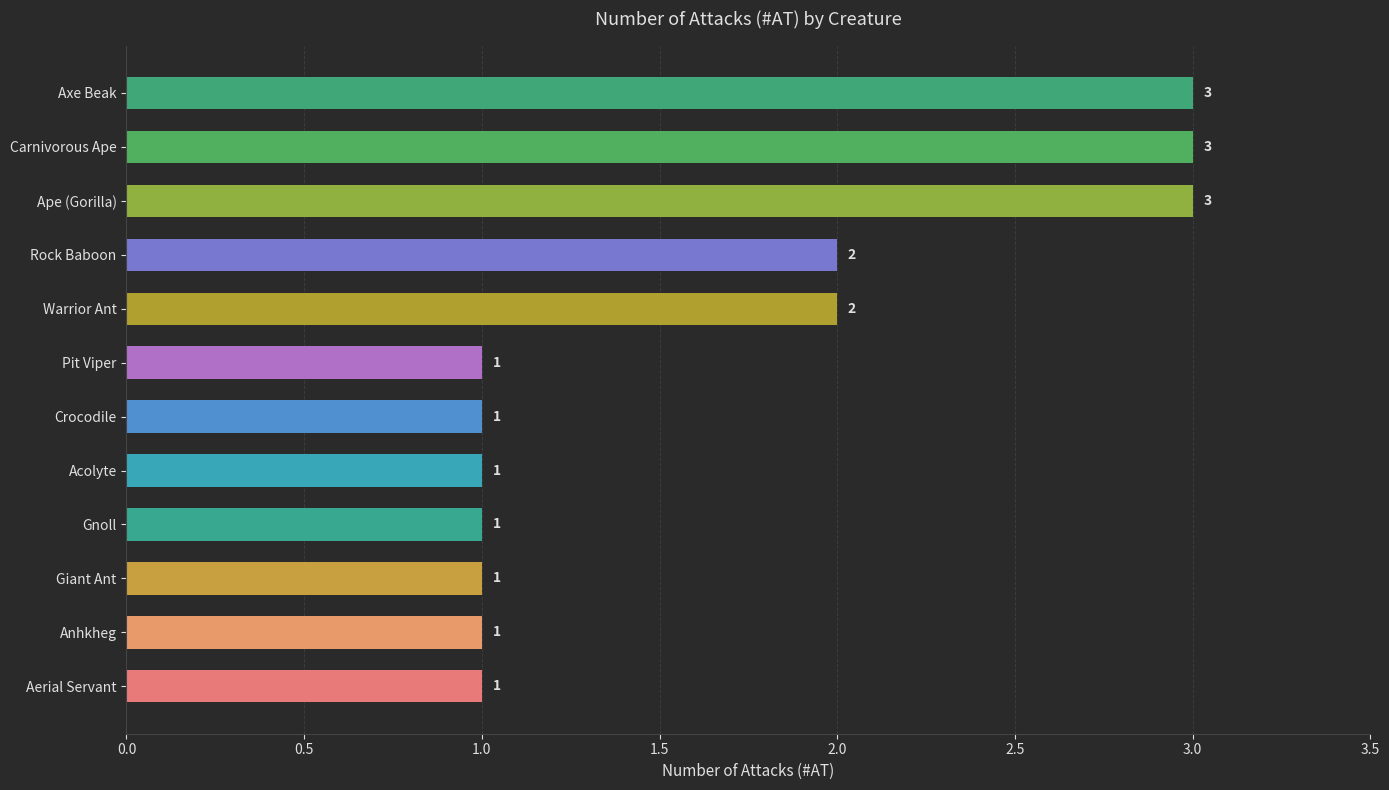

Reading bottom to top, transcribe all the data shown in this chart.

1	1	1	1	1	1	1	2	2	3	3	3